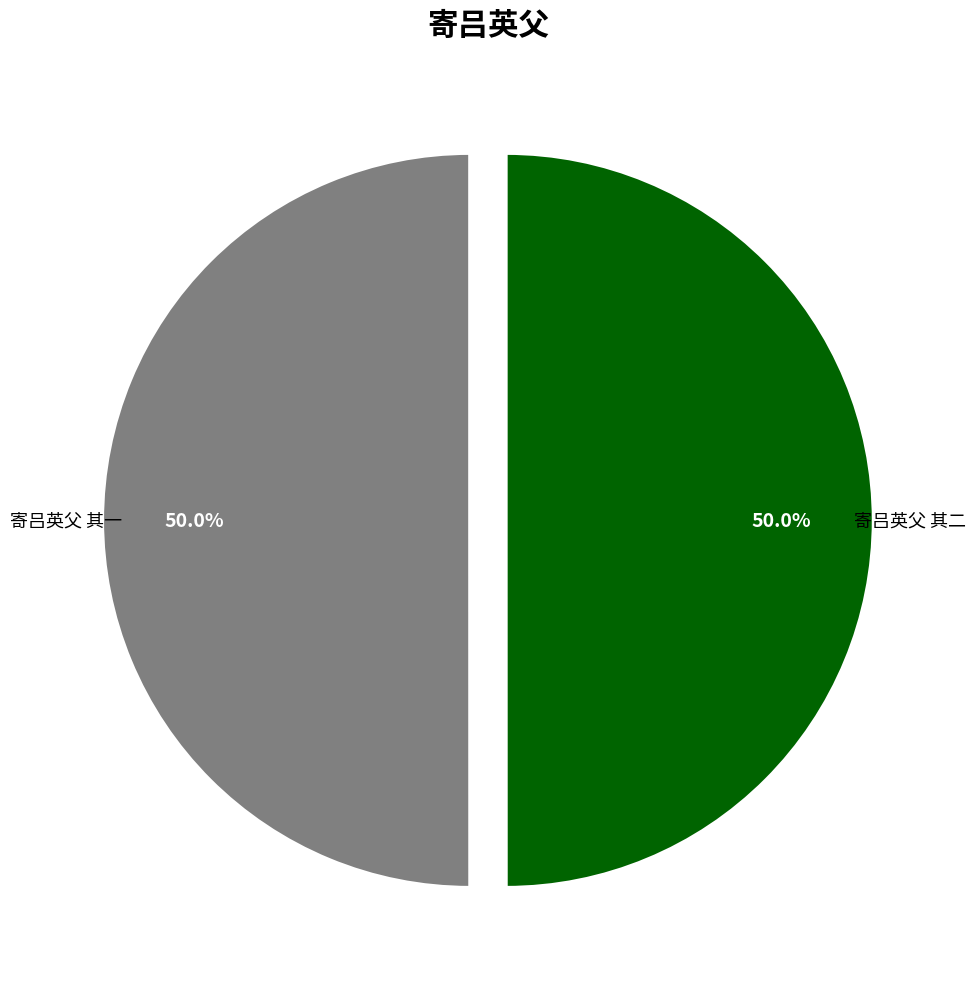

What portion of the pie excludes 寄吕英父 其二?

50.0%